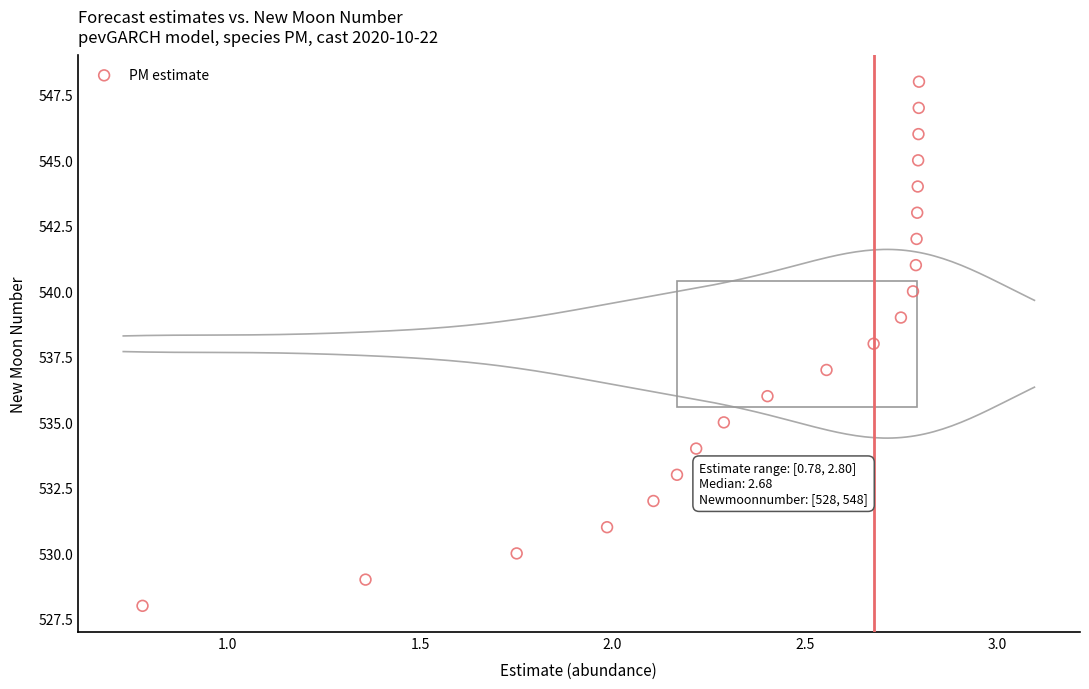

What is the range of Y values (max minus min)?

20